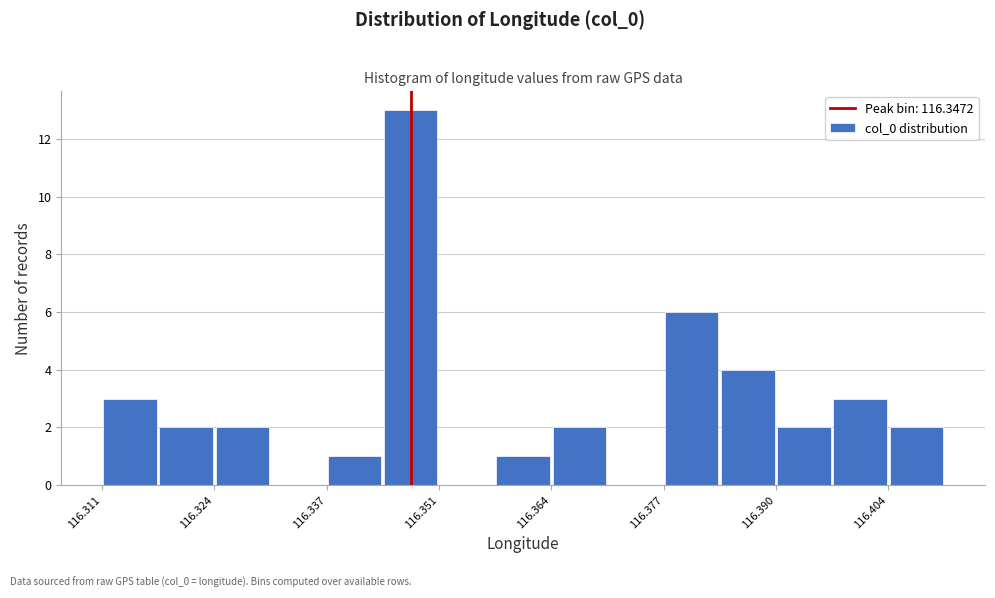

Around what value on the x-axis is the tallest bar? Give the approximate position of its centre, as read against the axis.

116.348